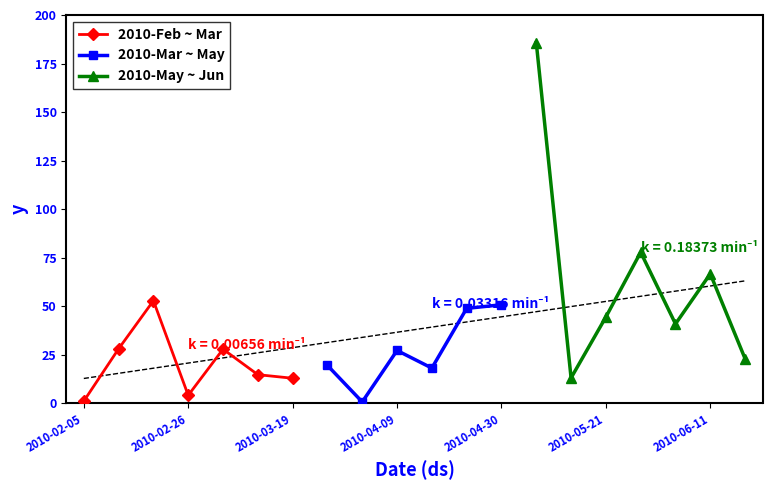

What is the change in value from 2010-02-26 to 2010-05-21?

+40.3